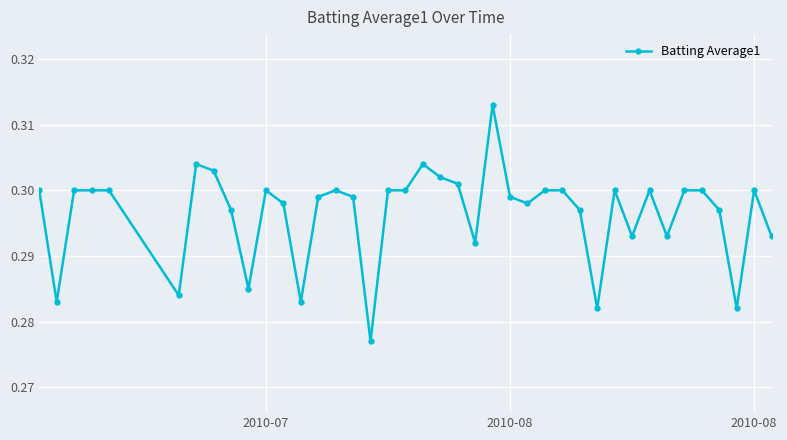

How many series are shown in this chart?

1